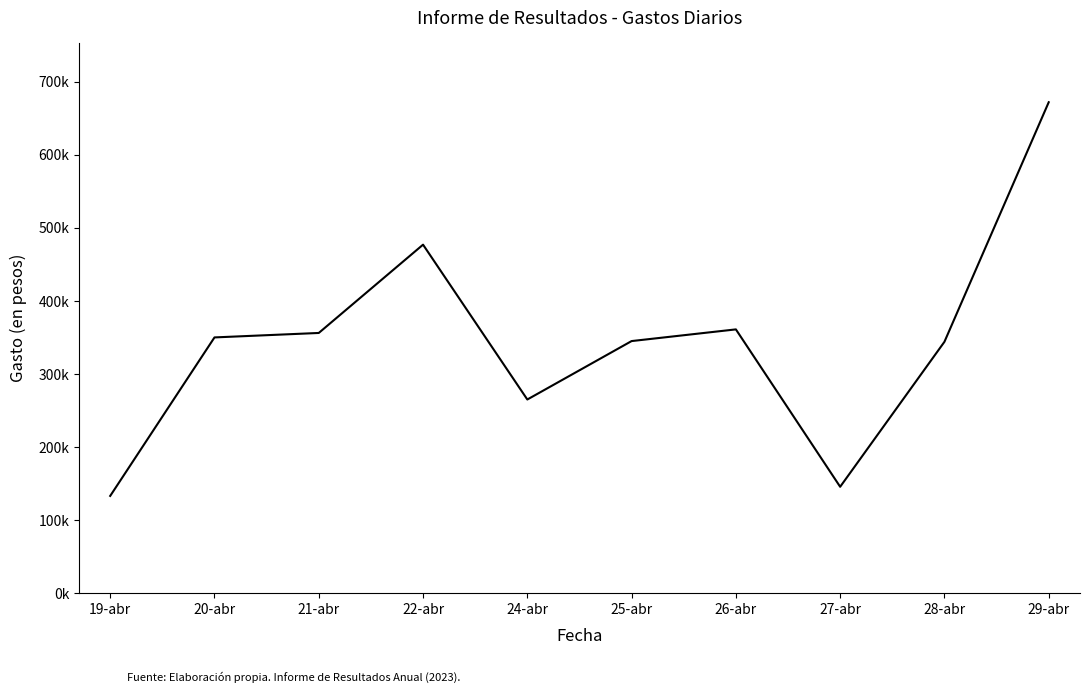

Is this an area chart (filled region under the line)?

No